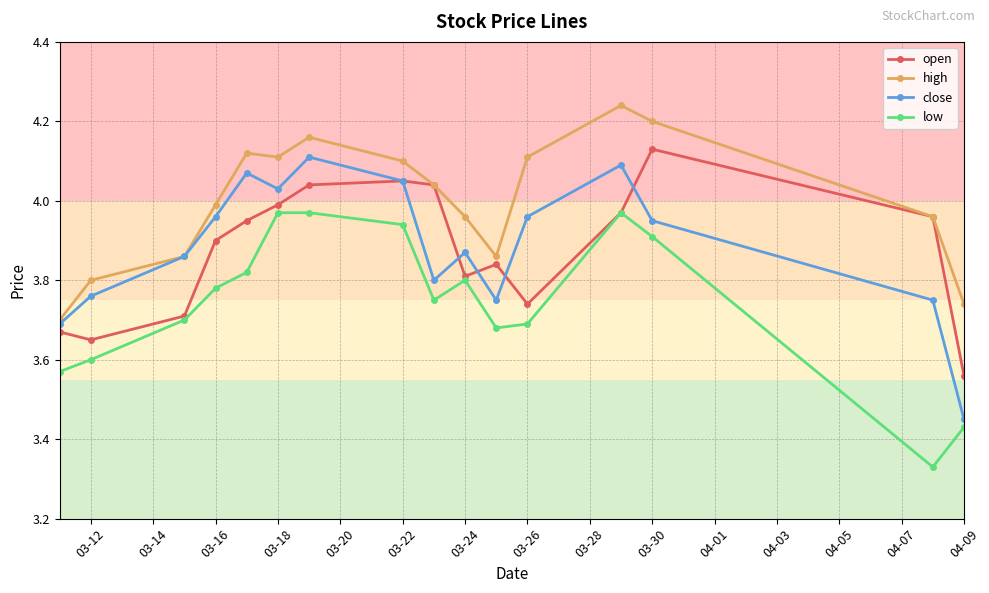

True or false: low has more than 1 points higher than both neighbors.

True